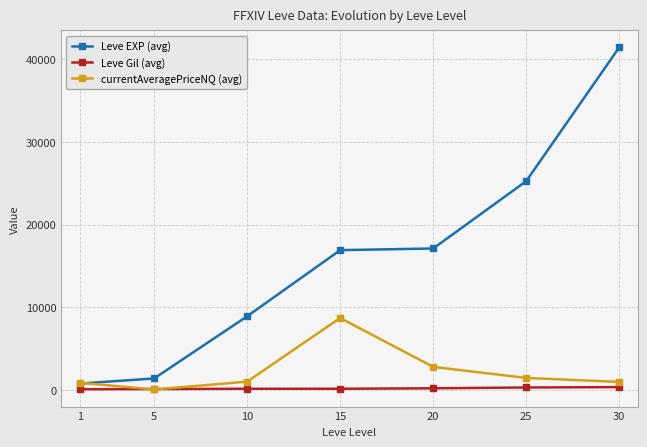

What is the highest value of the Leve EXP (avg) series?

41410.0